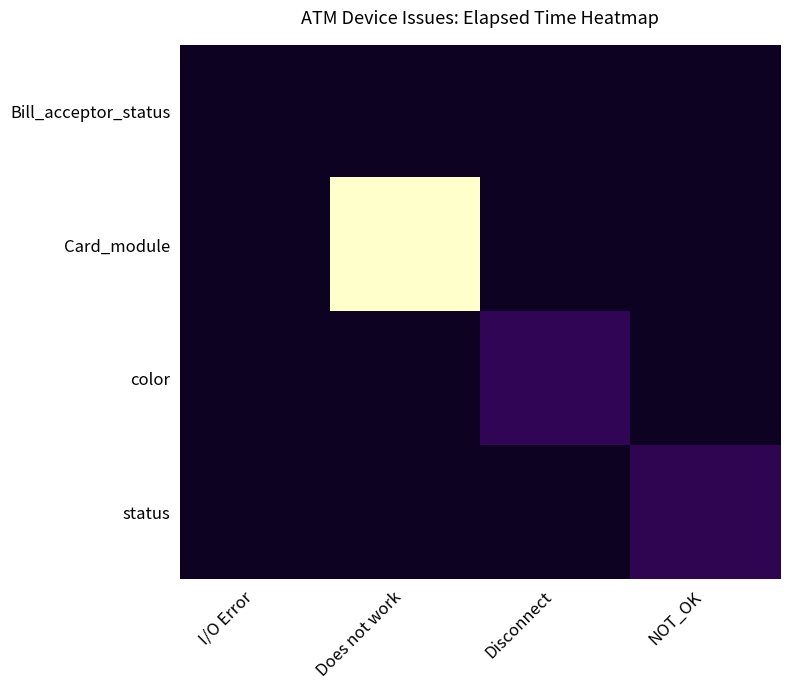

List the series in order of their peak value, lowest first.

Bill_acceptor_status, status, color, Card_module